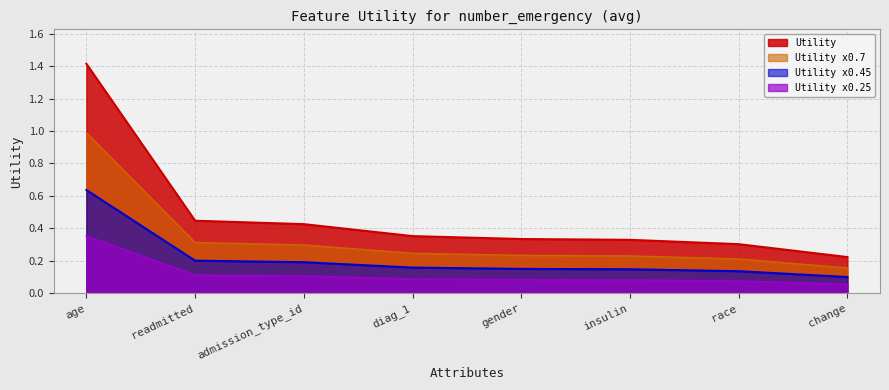

What is the label of the 6th point from the left?

insulin